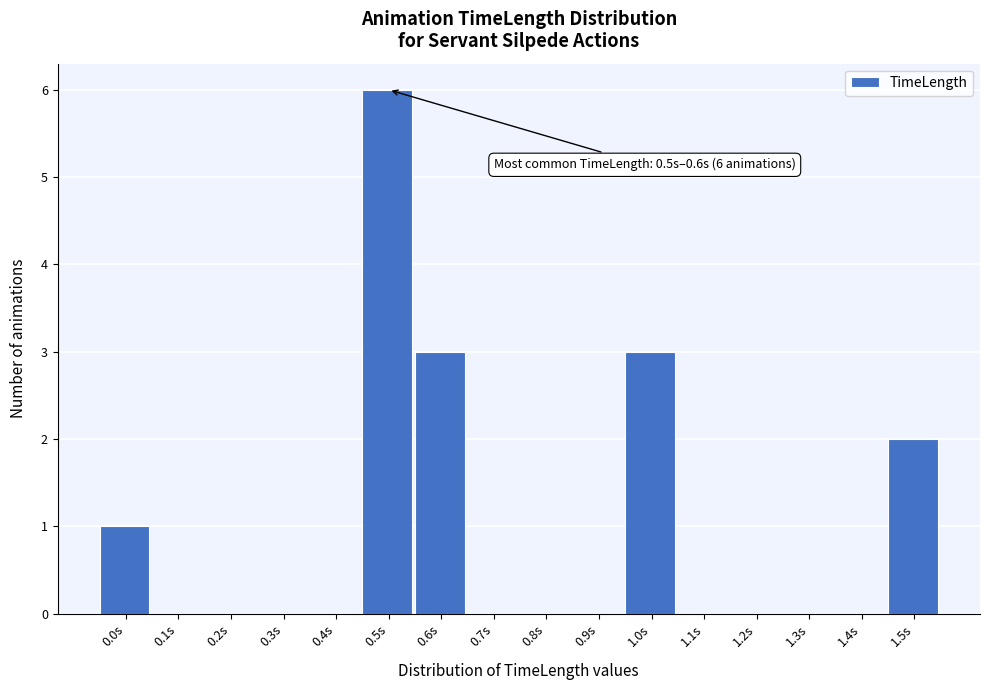

Reading left to right, list all the values displayed in this chart.

0.0s=1	0.1s=0	0.2s=0	0.3s=0	0.4s=0	0.5s=6	0.6s=3	0.7s=0	0.8s=0	0.9s=0	1.0s=3	1.1s=0	1.2s=0	1.3s=0	1.4s=0	1.5s=2